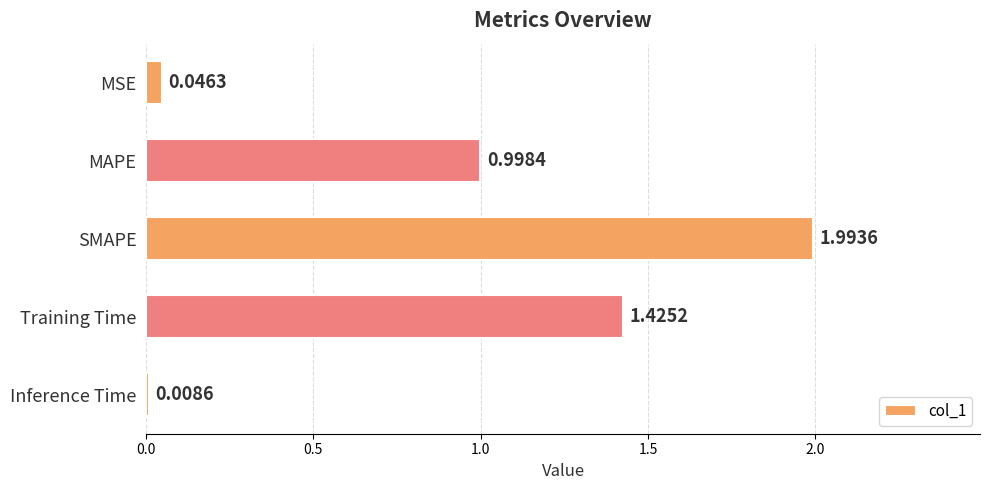

What is the difference between the maximum and minimum values?

2.0